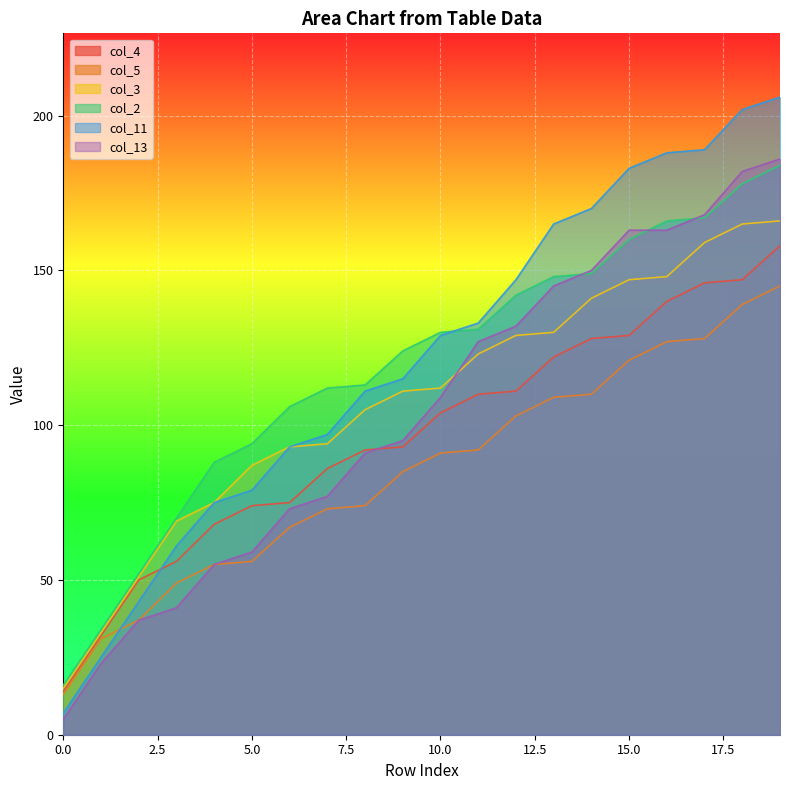

True or false: col_3 and col_2 intersect in this chart.

False